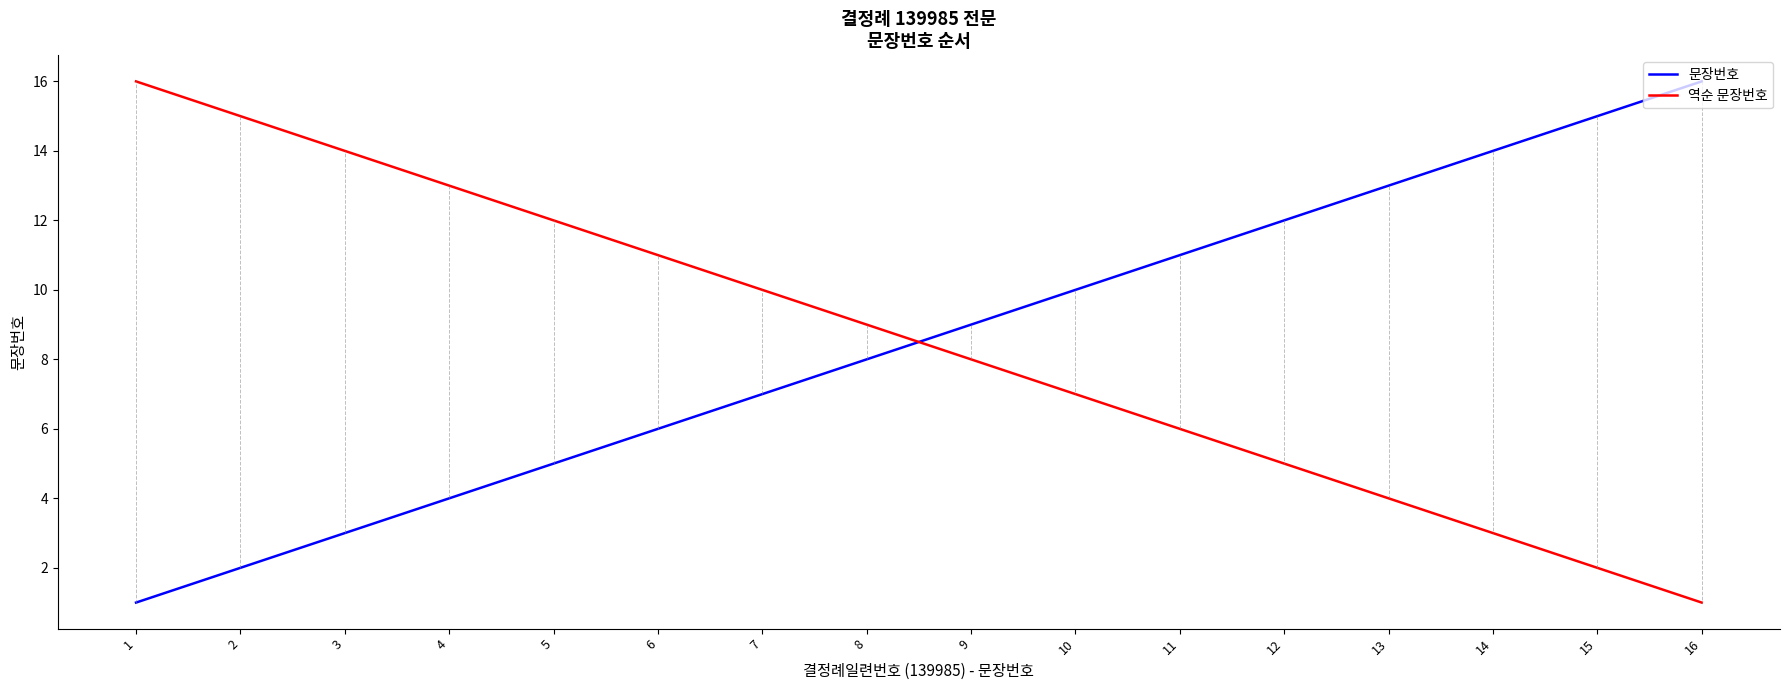

The value of 문장번호 at 1 is 1. True or false?

True